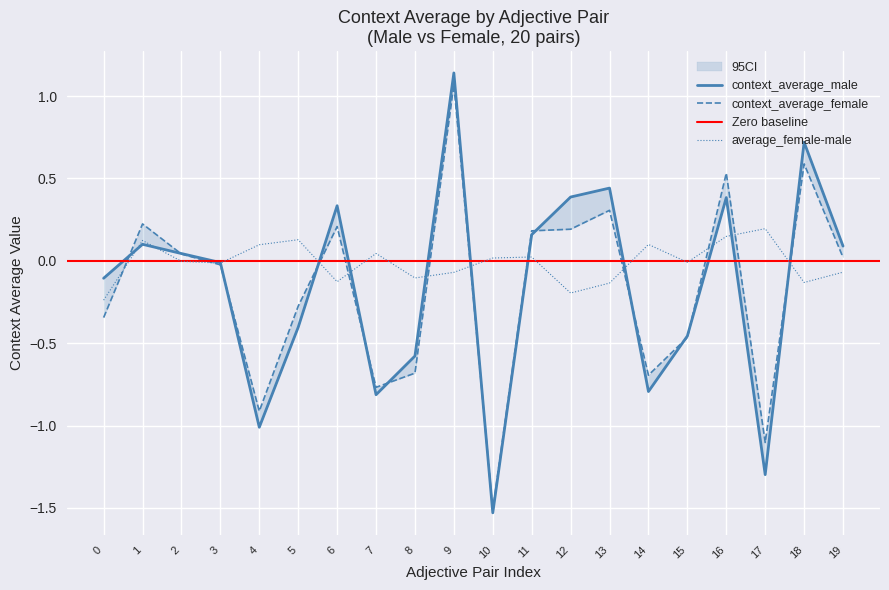

What is the sum of all average_female-male values?

-0.2